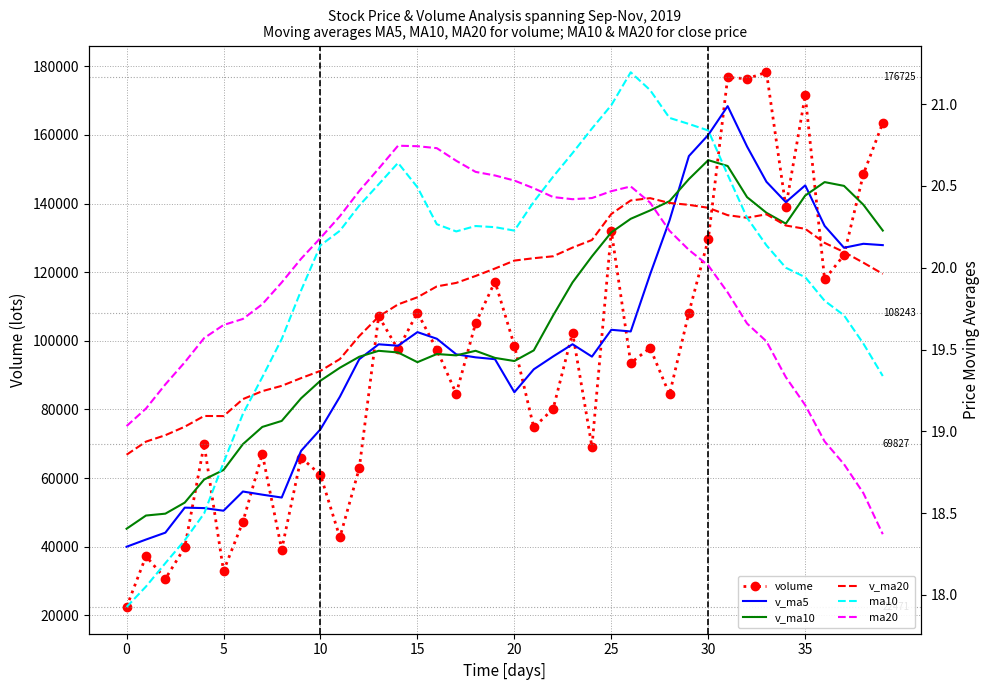

Count the number of categories in the chart.

40